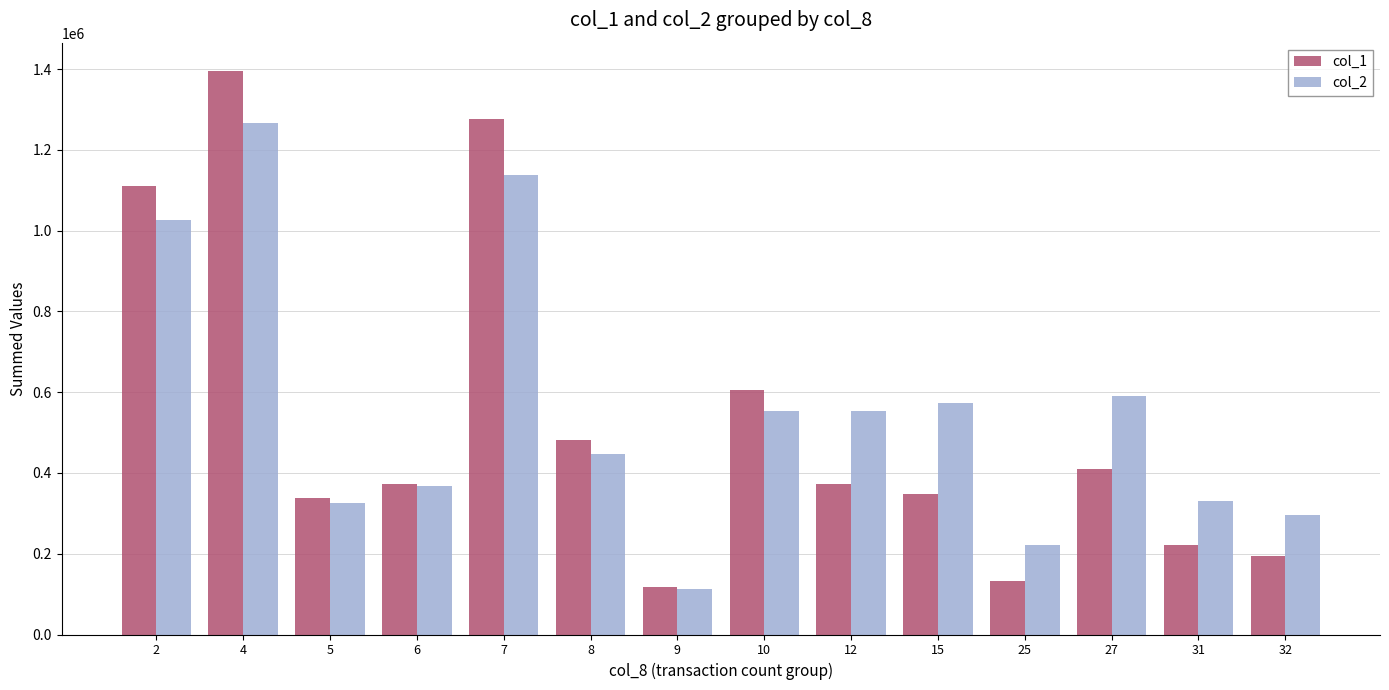

True or false: col_2 has a value of 238347 at 27.

False